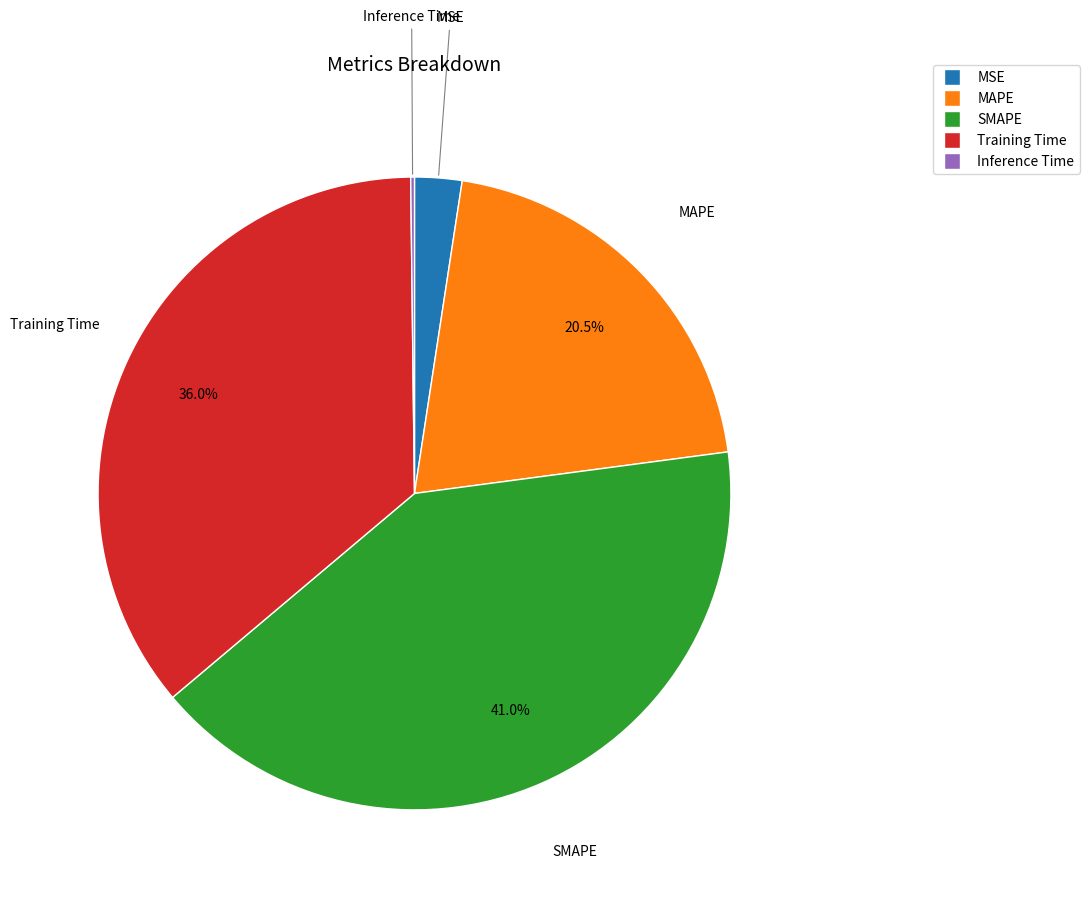

Which has a higher value, MAPE or SMAPE?

SMAPE